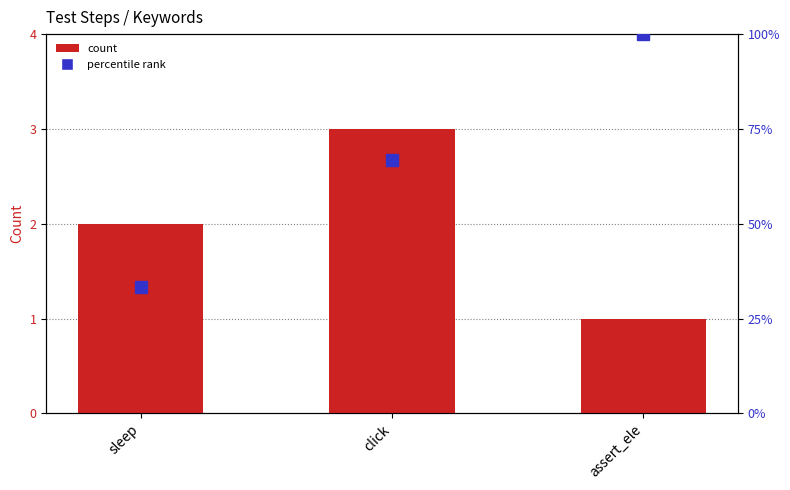

How many groups of bars are there?

3